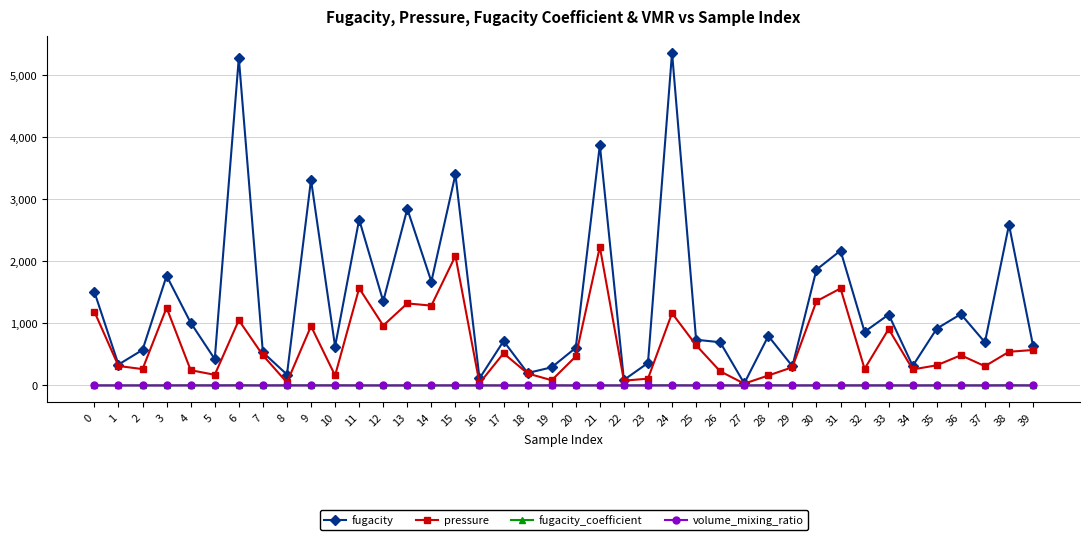

What is the difference between the maximum and minimum values in the fugacity_coefficient series?

4.0